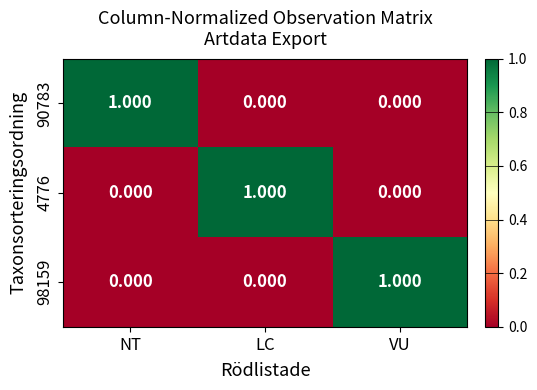

At which label does 4776 reach its peak?

LC